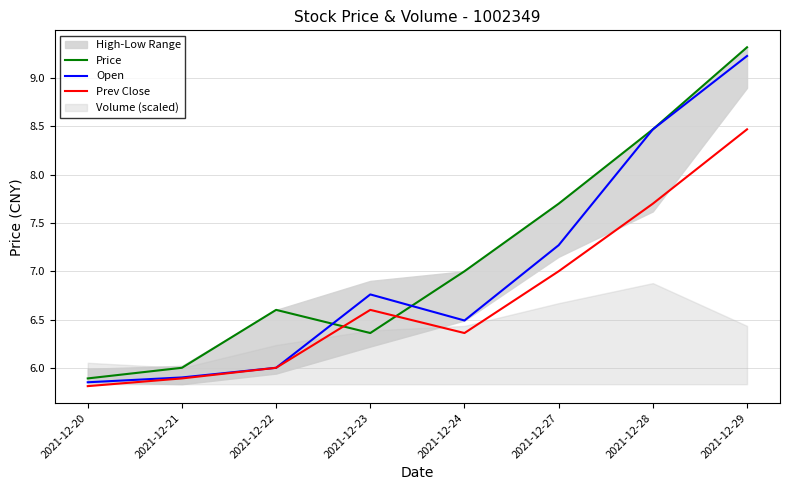

Which series has the widest spread of values?

Price